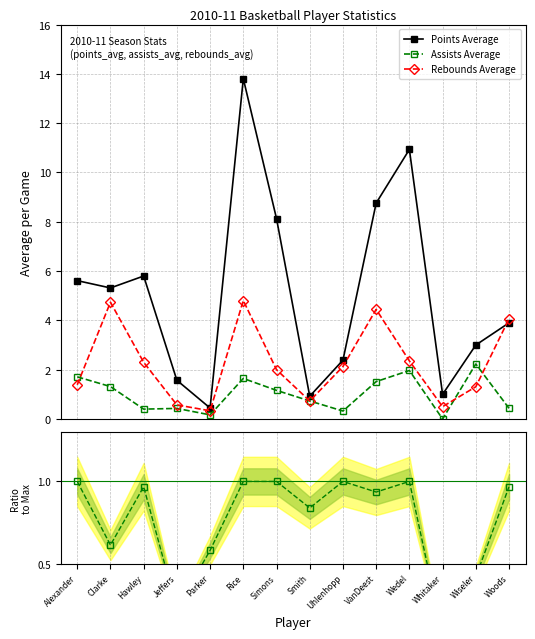

List the labels in order of Points Average value, largest first.

Rice, Wedel, VanDeest, Simons, Hawley, Alexander, Clarke, Woods, Wiseler, Uhlenhopp, Jeffers, Whitaker, Smith, Parker